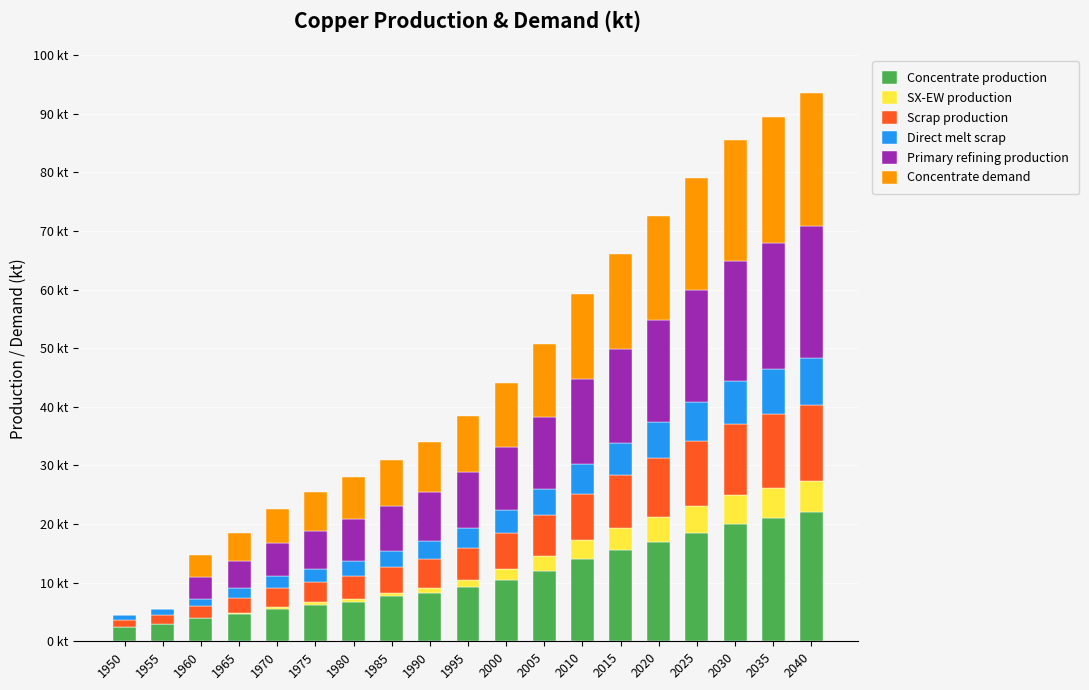

Between 2025 and 2010, which is larger?

2025